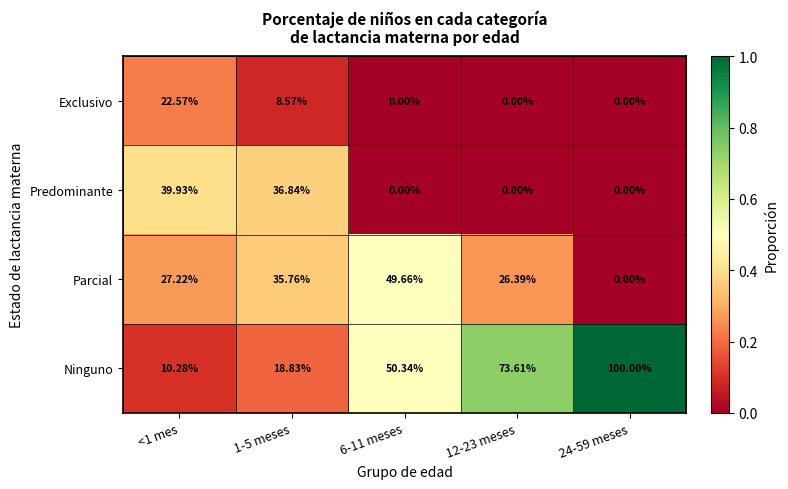

How many categories are shown in the chart?

5